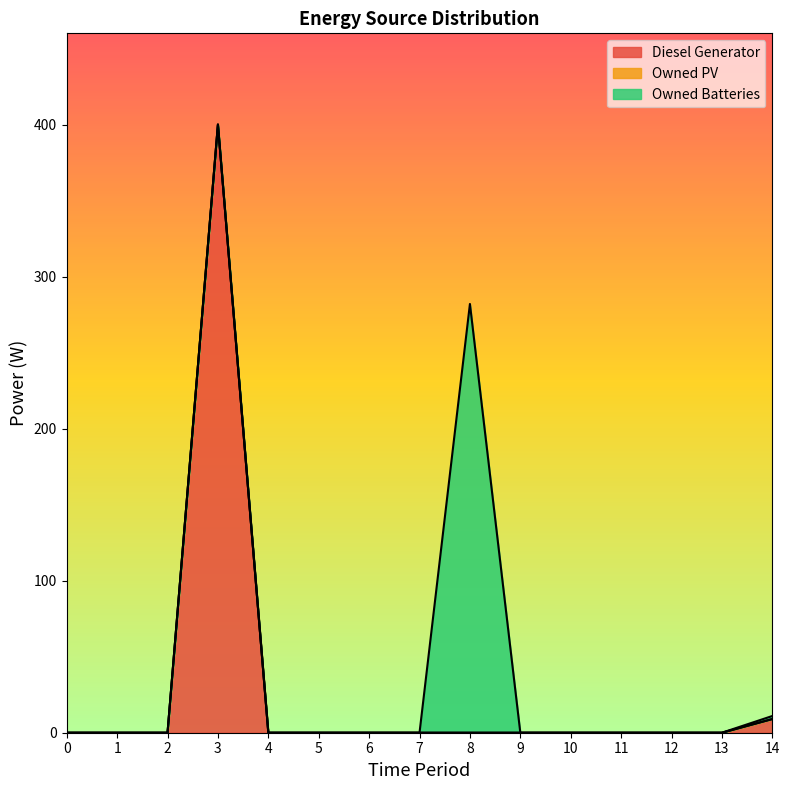

Which series changed the most between 9 and 11?

Diesel Generator